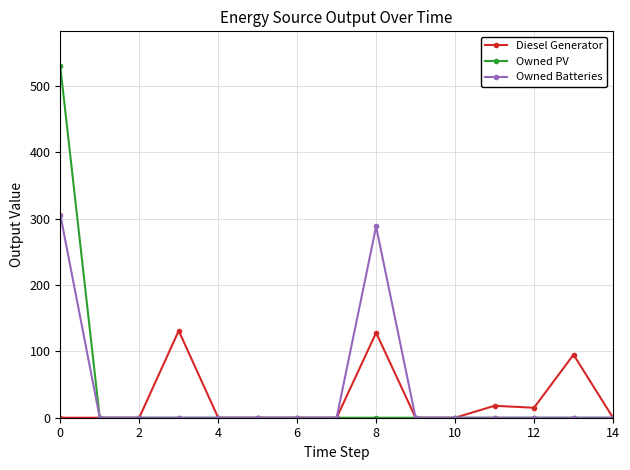

What is the maximum value shown in the chart?

529